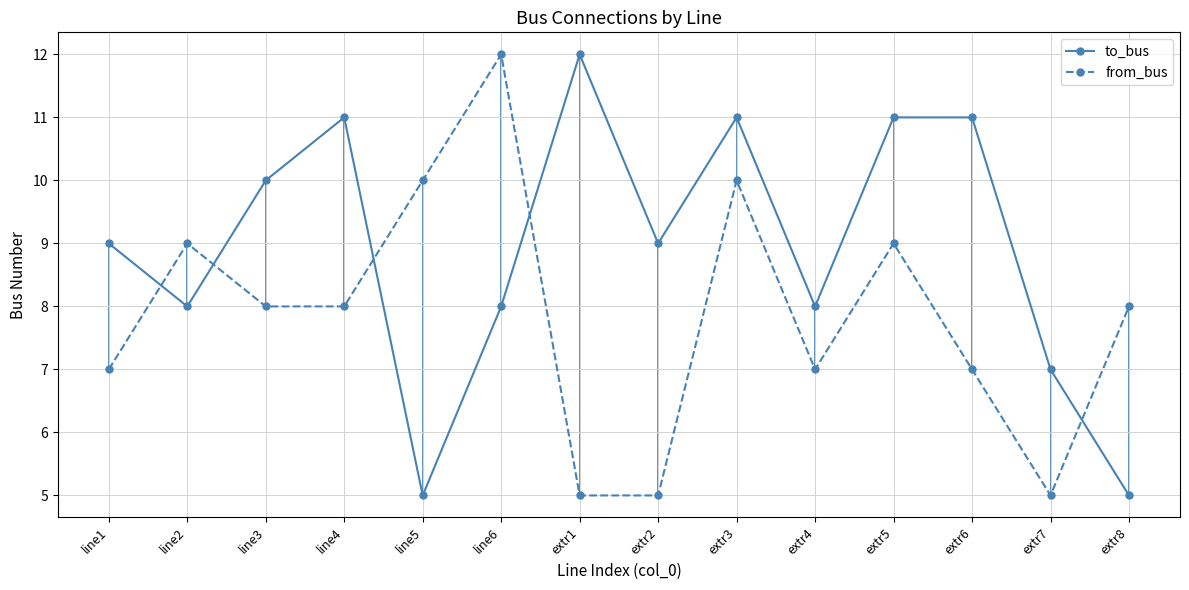

What is the value of the from_bus point at the 1st from the left?

7